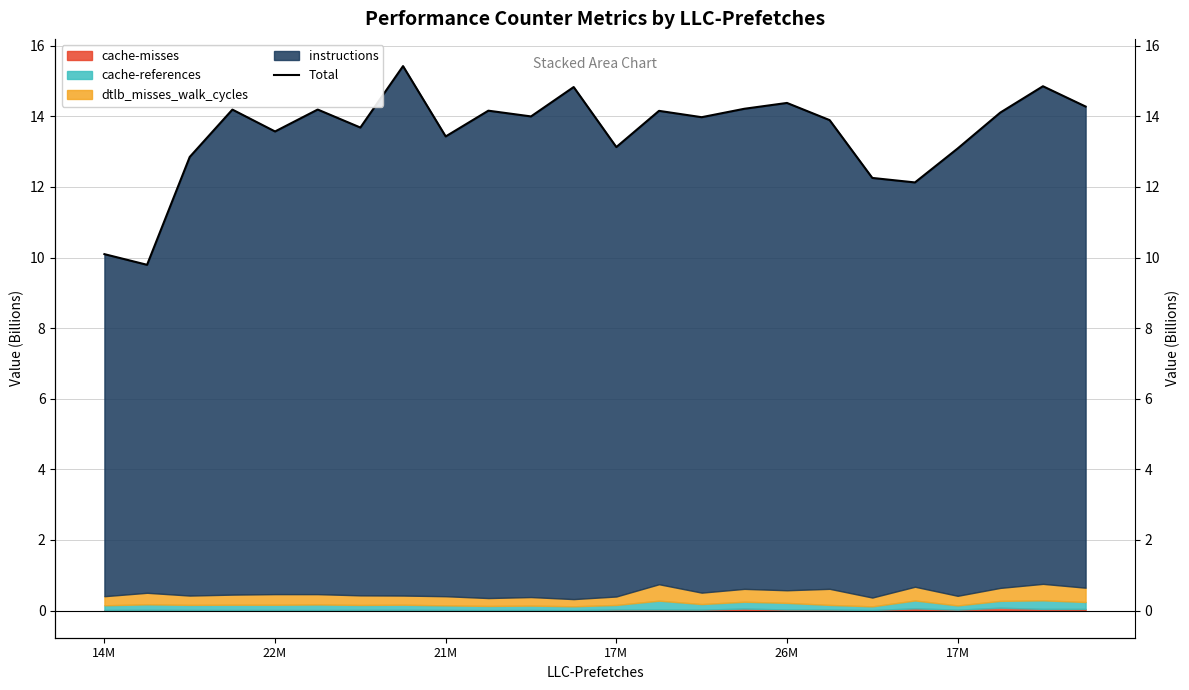

What is the difference between the maximum and minimum values?

5.6